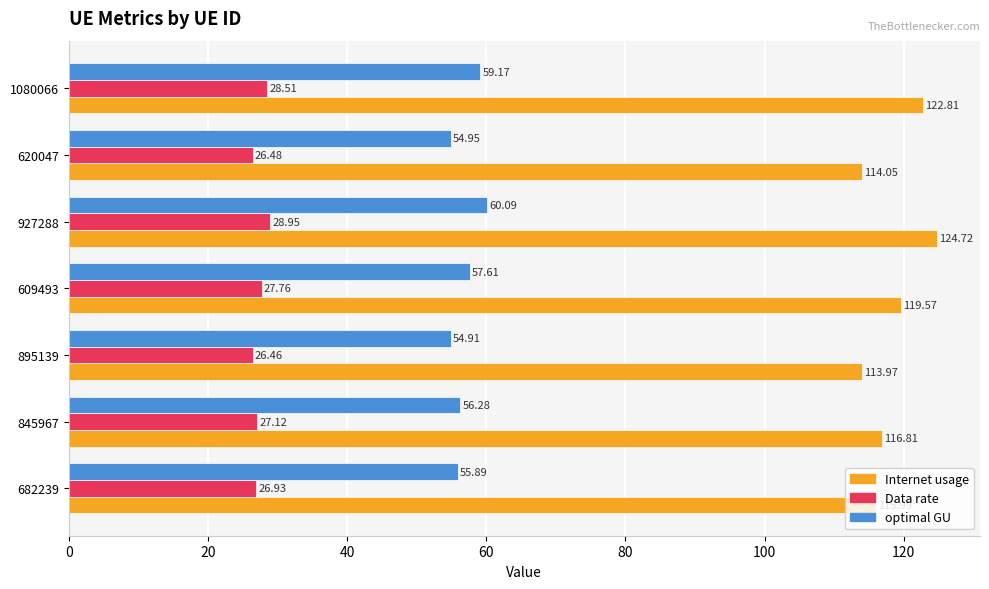

At which category is the sum across all series the highest?

927288